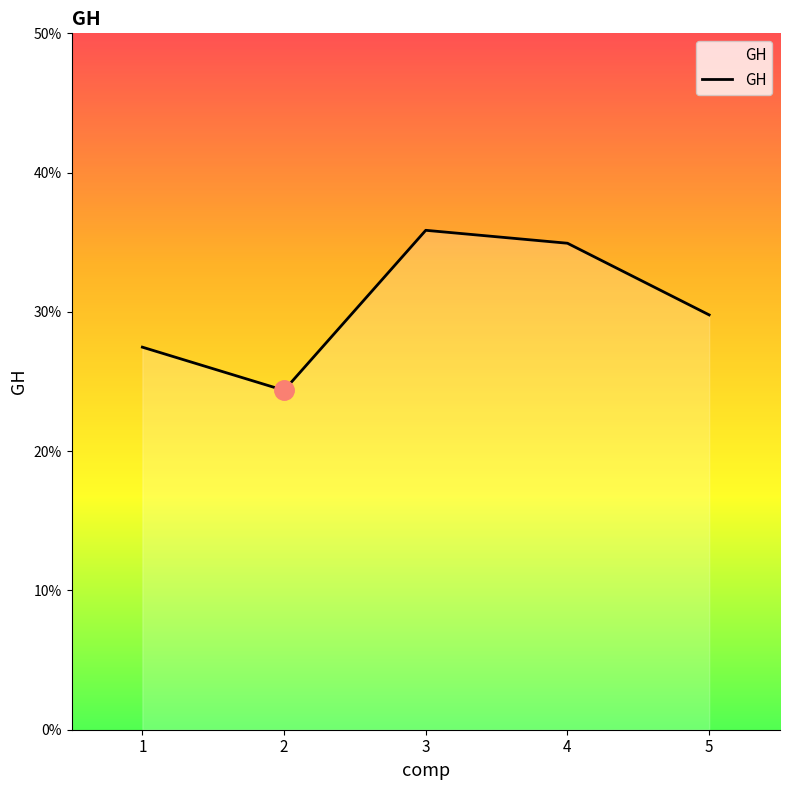

What is the smallest value displayed?

0.2